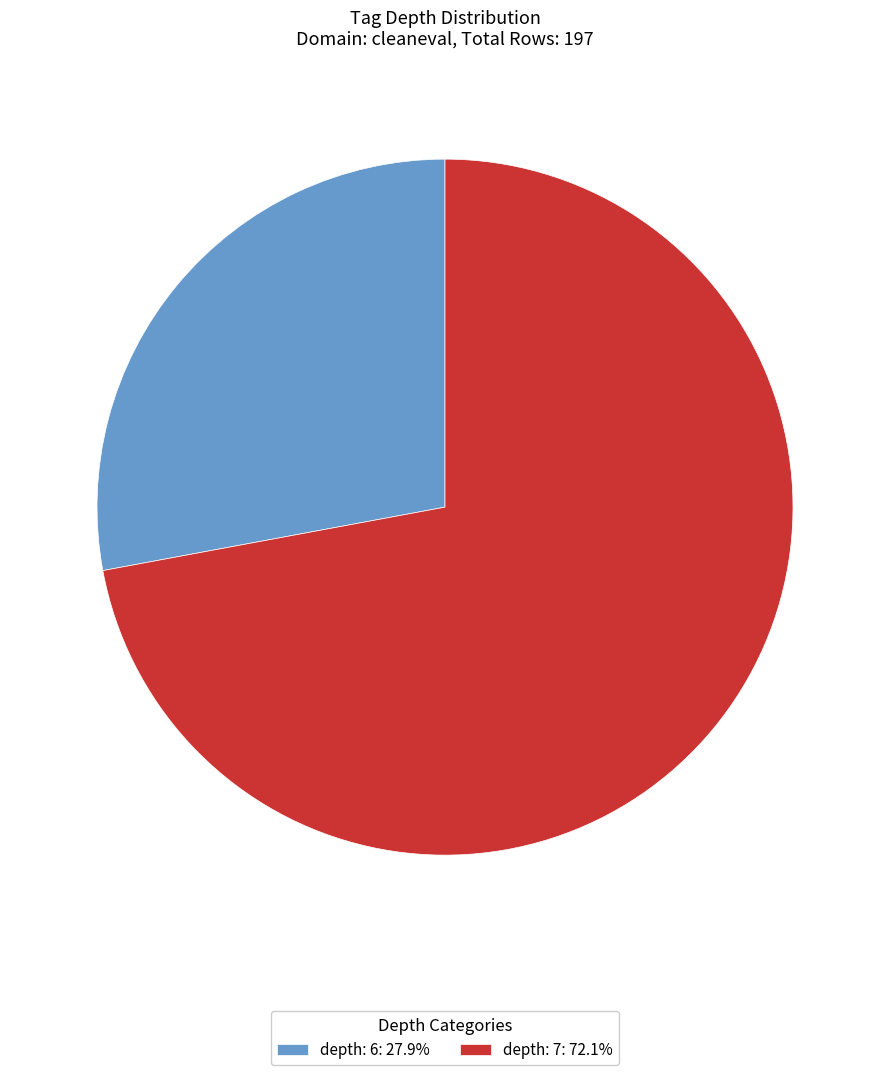

Approximately how many times larger is the value at depth: 7: 72.1% compared to depth: 6: 27.9%?

2.6